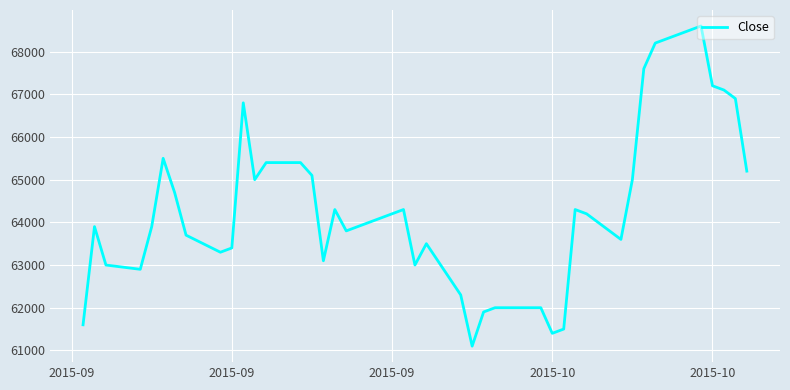

What is the minimum value shown in the chart?

61100